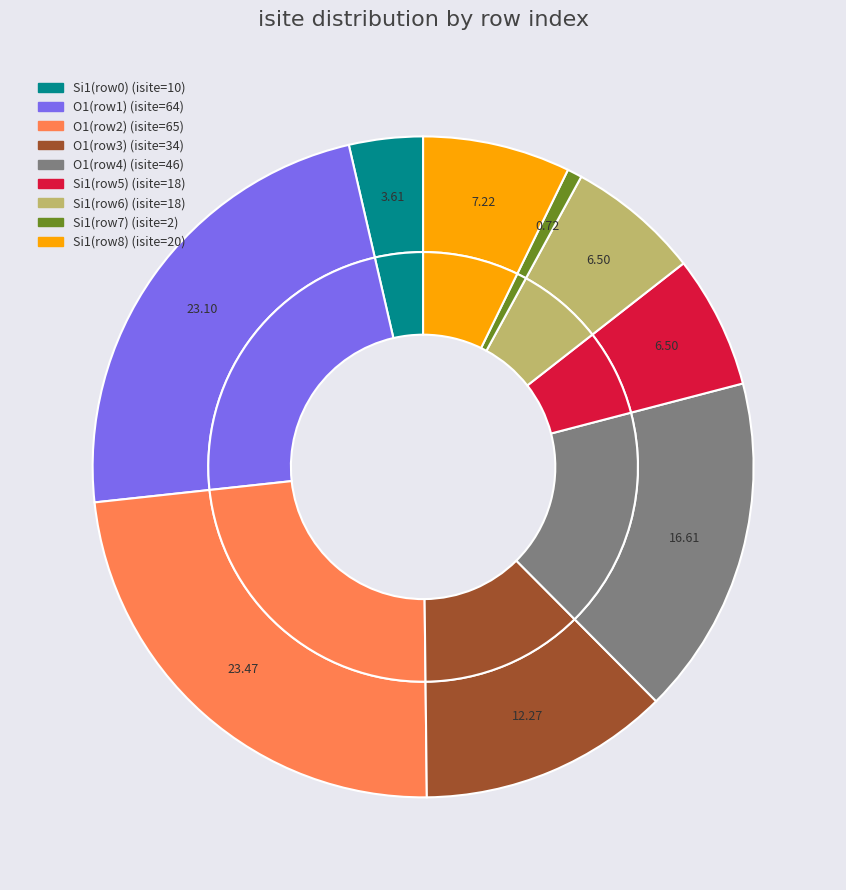

Between Row 3 and Row 4, which is larger?

Row 4